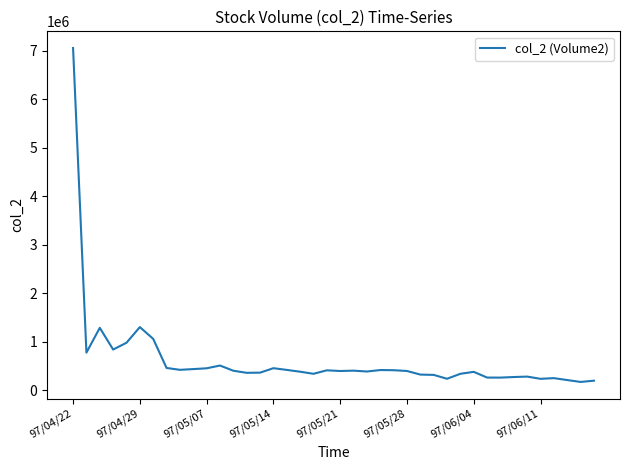

What is the smallest value displayed?

175390